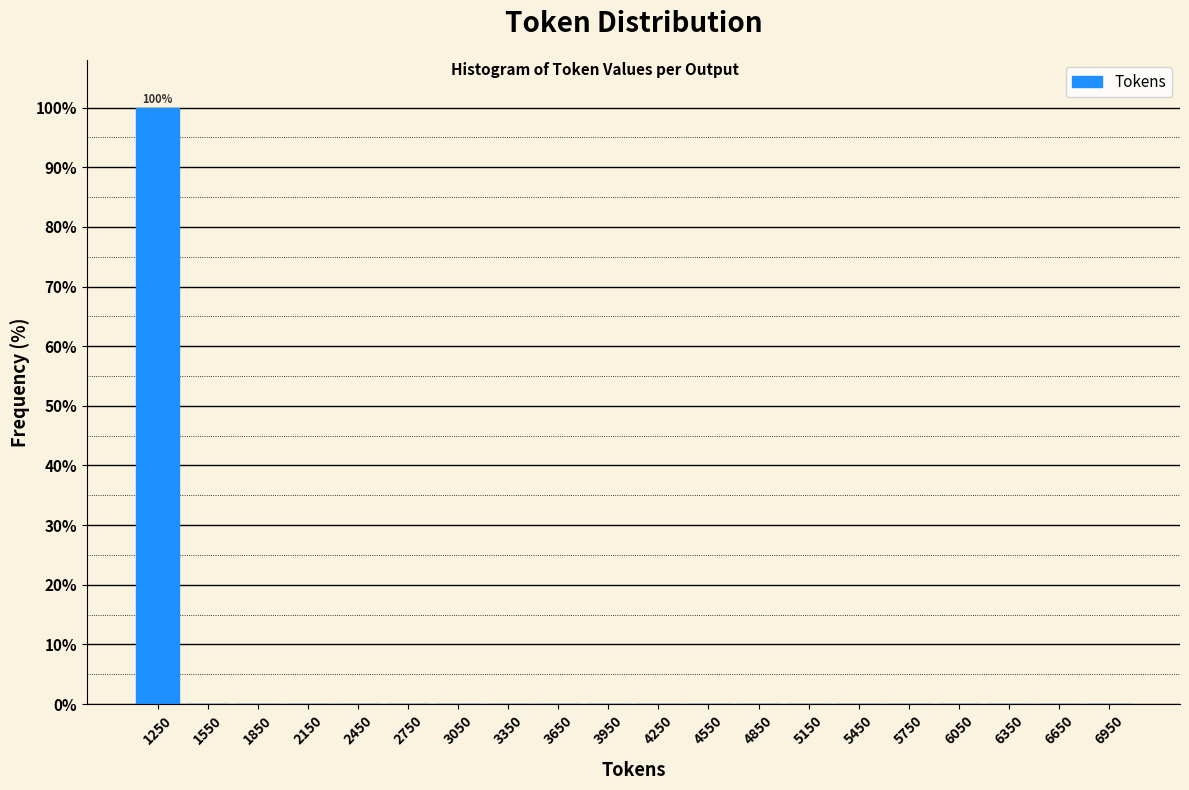

Which range on the x-axis has the tallest bar?

1100 to 1400